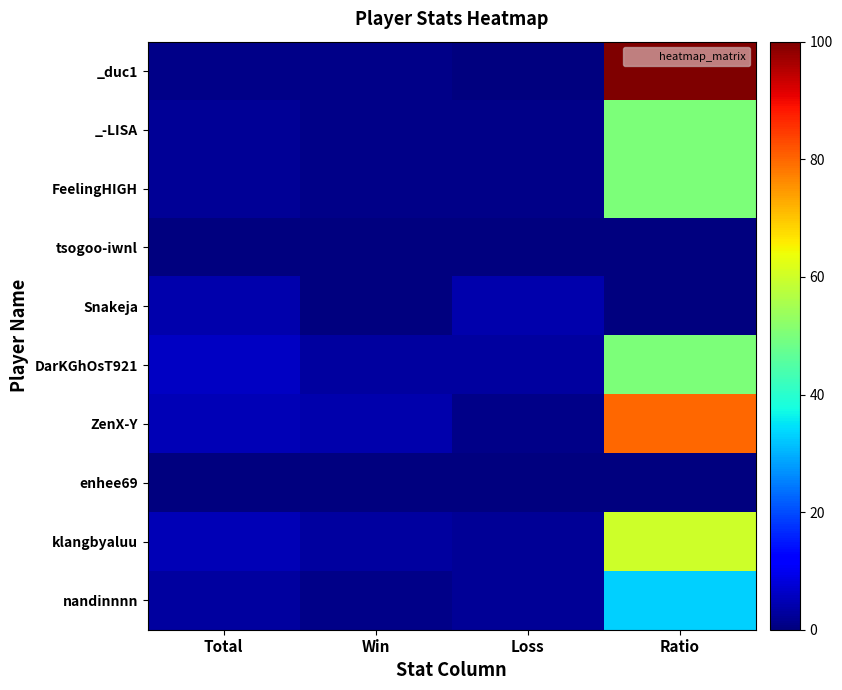

What is the difference between the highest and lowest values at Win?

4